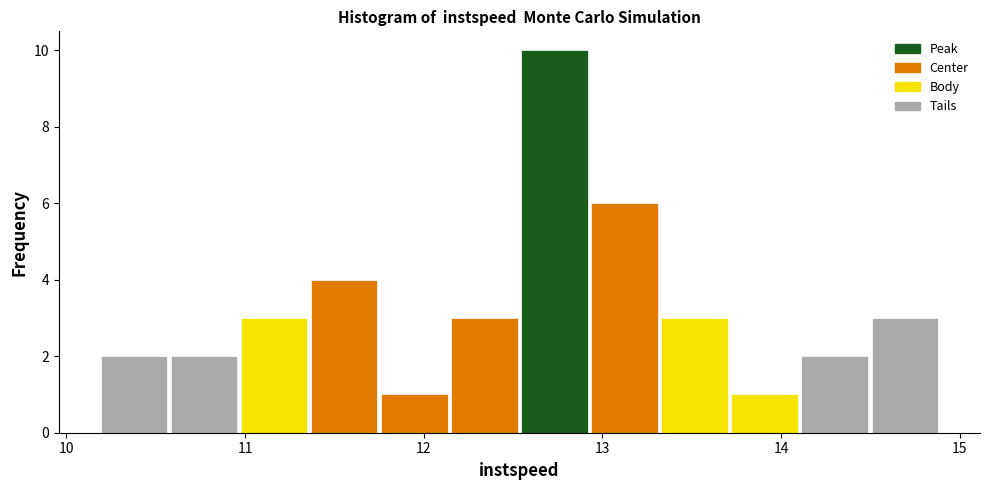

Around what value on the x-axis is the tallest bar? Give the approximate position of its centre, as read against the axis.

12.7